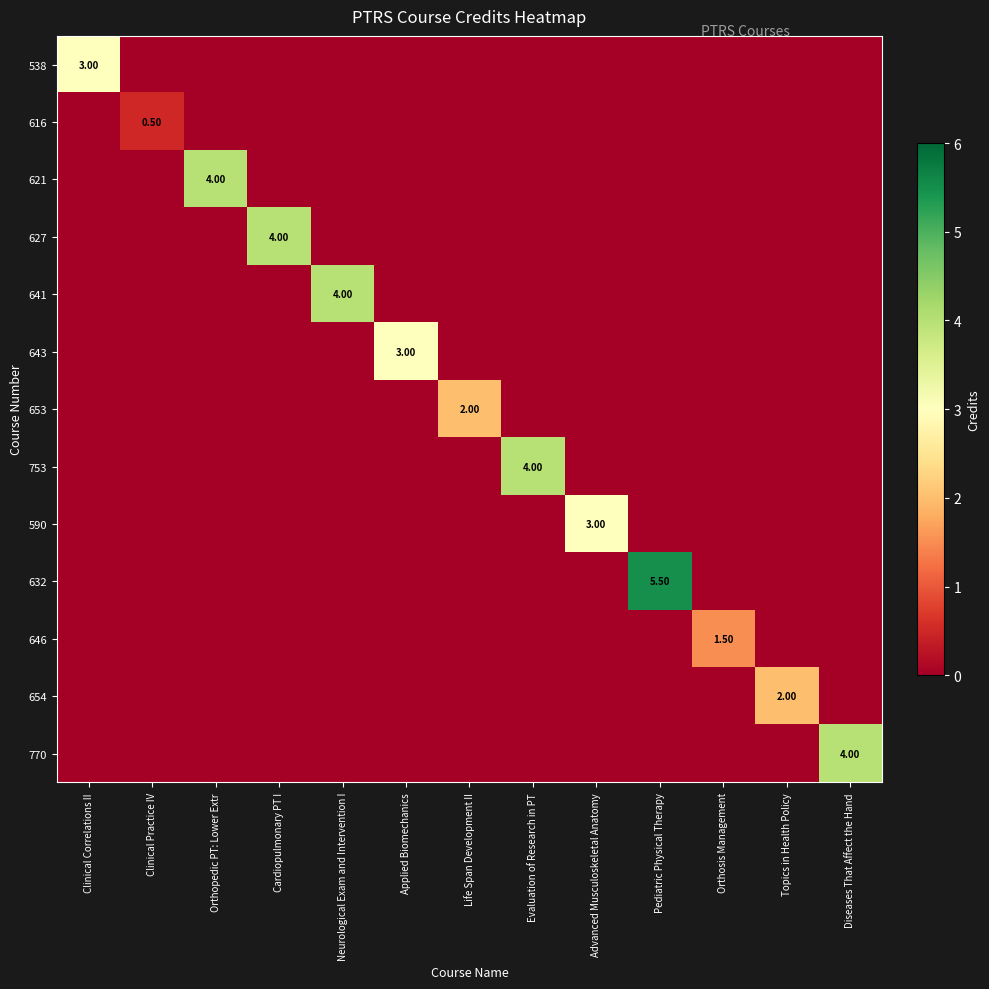

What is the difference between the maximum and minimum values in the 646 series?

1.5